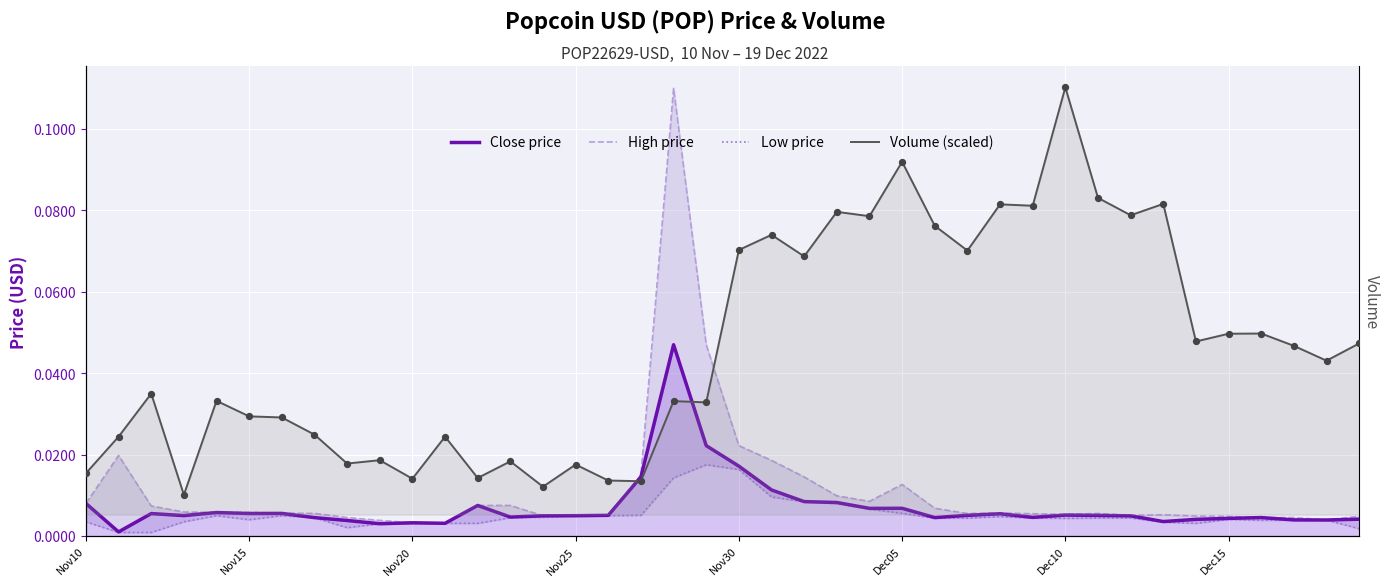

Which series has the largest total across all categories?

Volume (scaled)